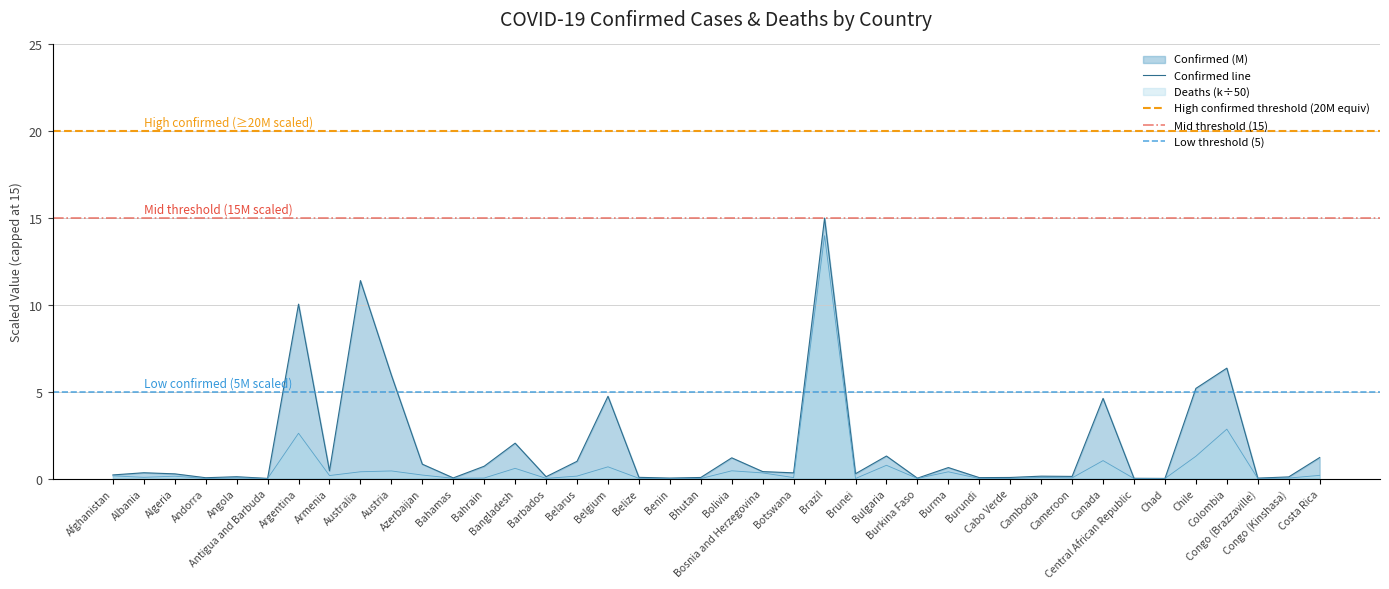

Does the chart have visible grid lines?

Yes